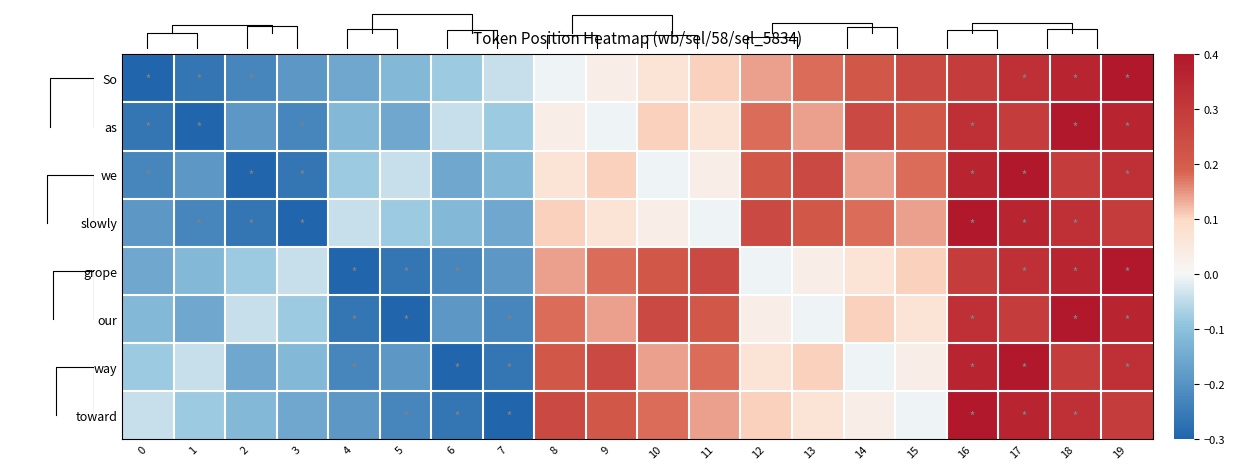

At how many categories does at least one series exceed 0?

12